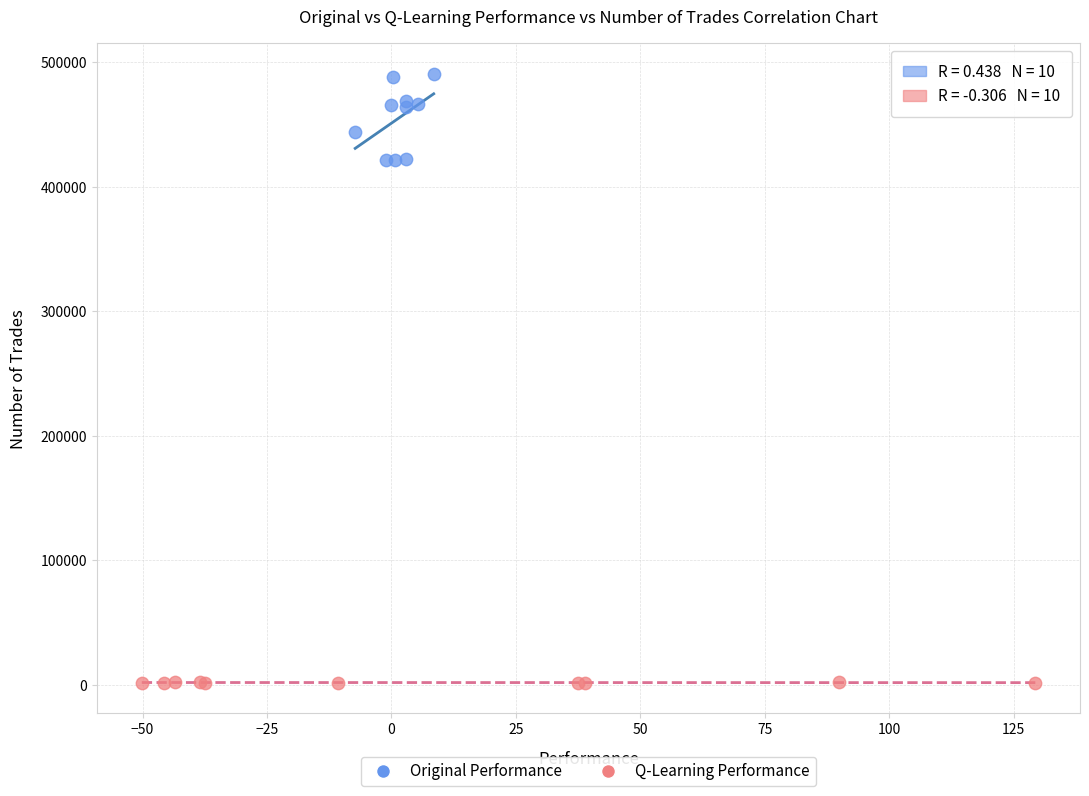

Which series has the largest Y range (max minus min)?

Original Performance